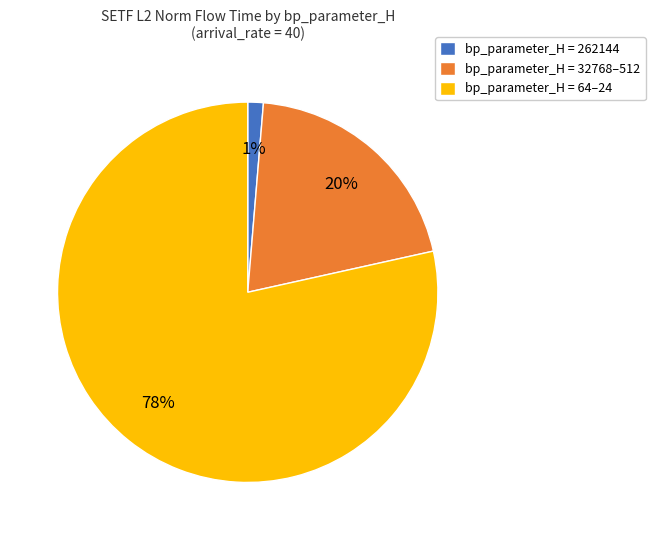

True or false: bp_parameter_H = 262144 accounts for 1% of the total.

True